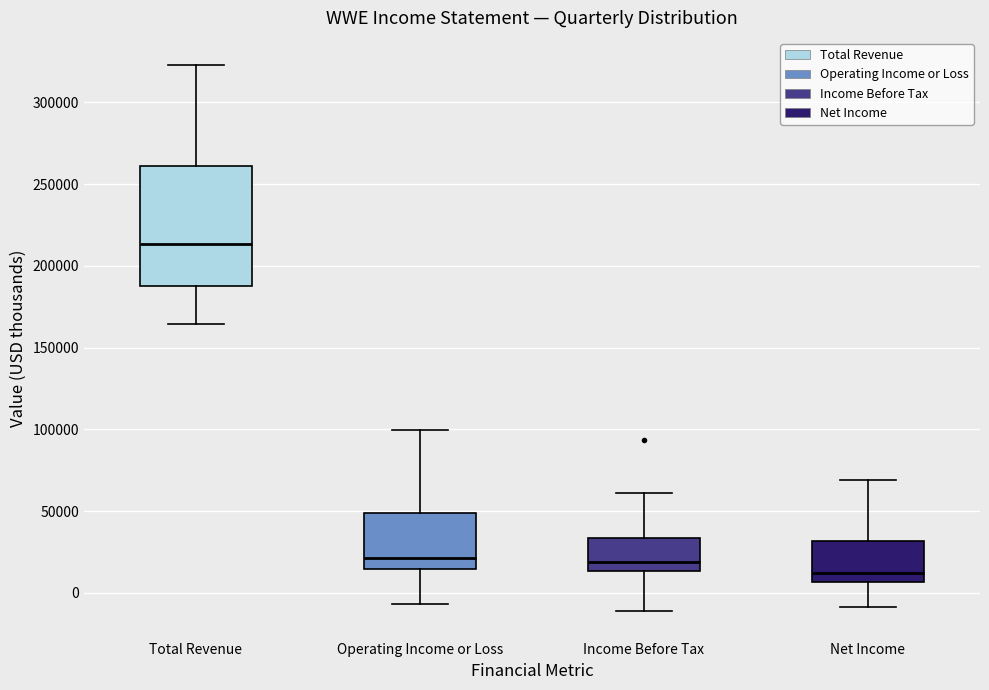

Where does the upper whisker of the box for Income Before Tax end on the y-axis? The values are not printed on the chart, so give them approximately, as read against the axis.

60000